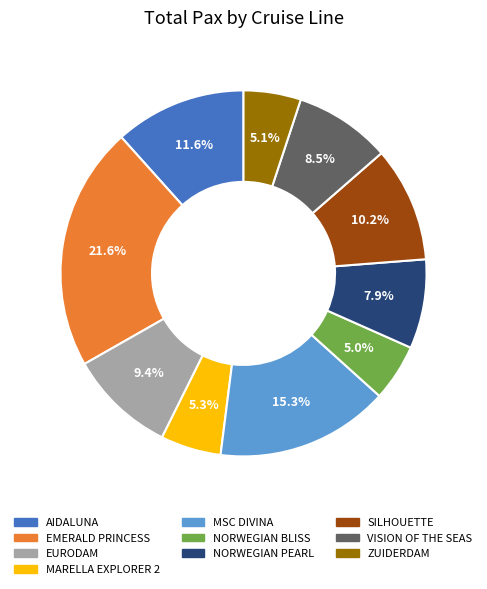

To the nearest percent, what is the combined percentage of NORWEGIAN PEARL and NORWEGIAN BLISS?

13%